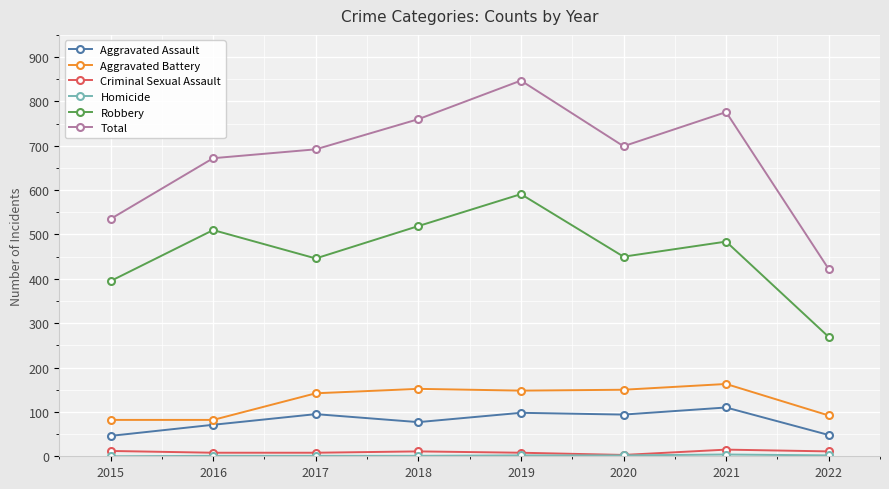

What is the minimum value for Robbery?

269